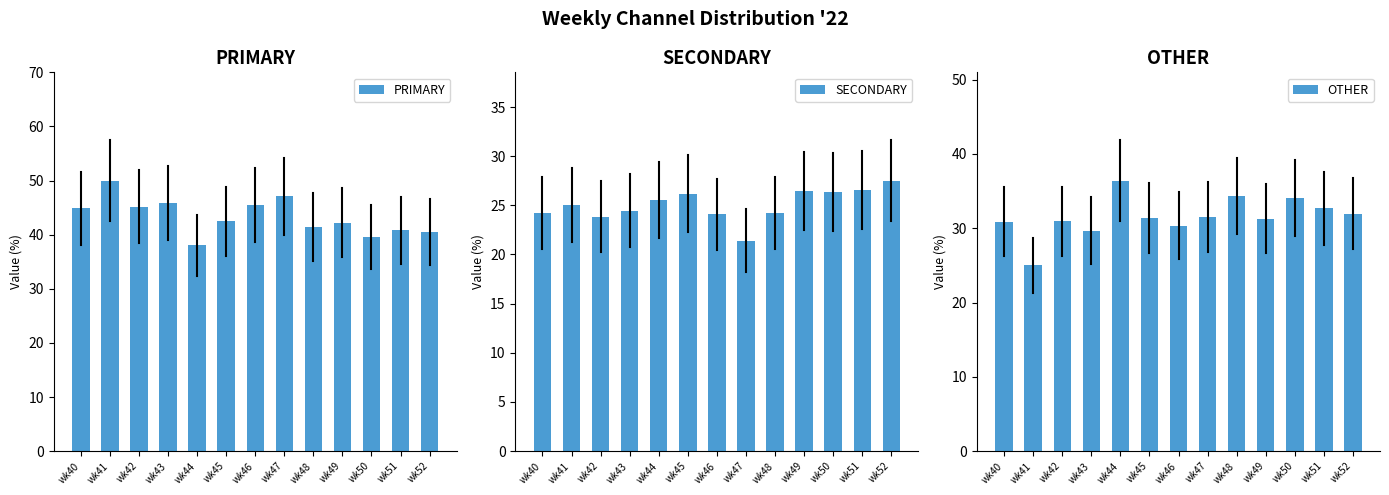

What is the lowest value of the OTHER series?

25.0